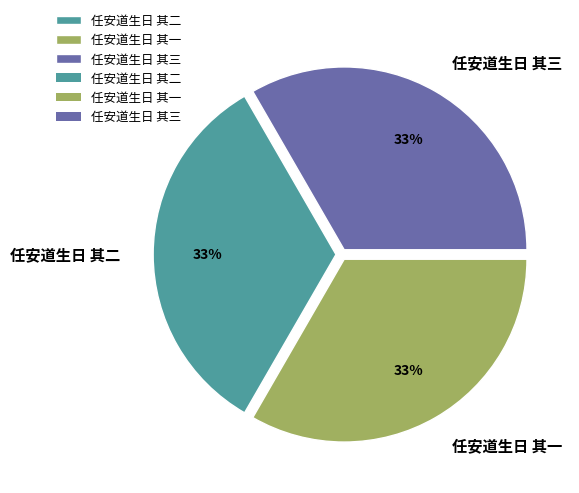

Combined, do 任安道生日 其一 and 任安道生日 其三 account for over 50%?

Yes